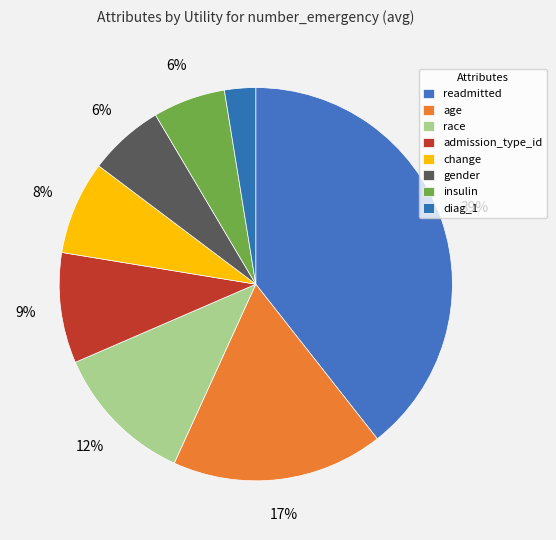

How many slices are in this pie chart?

8